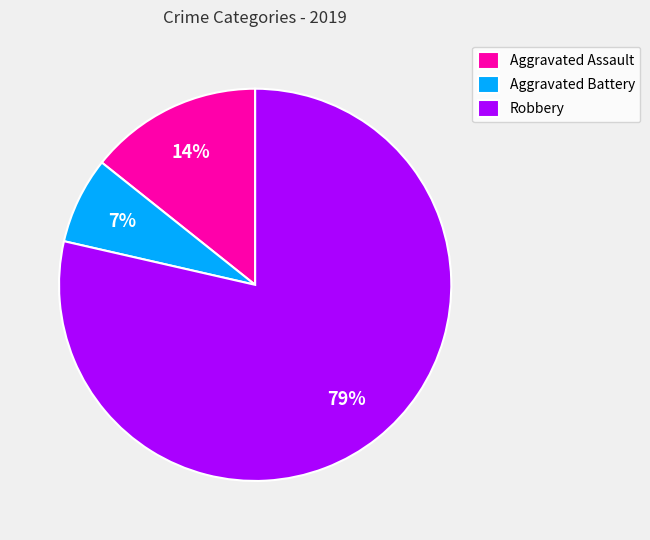

Between Aggravated Assault and Robbery, which is larger?

Robbery